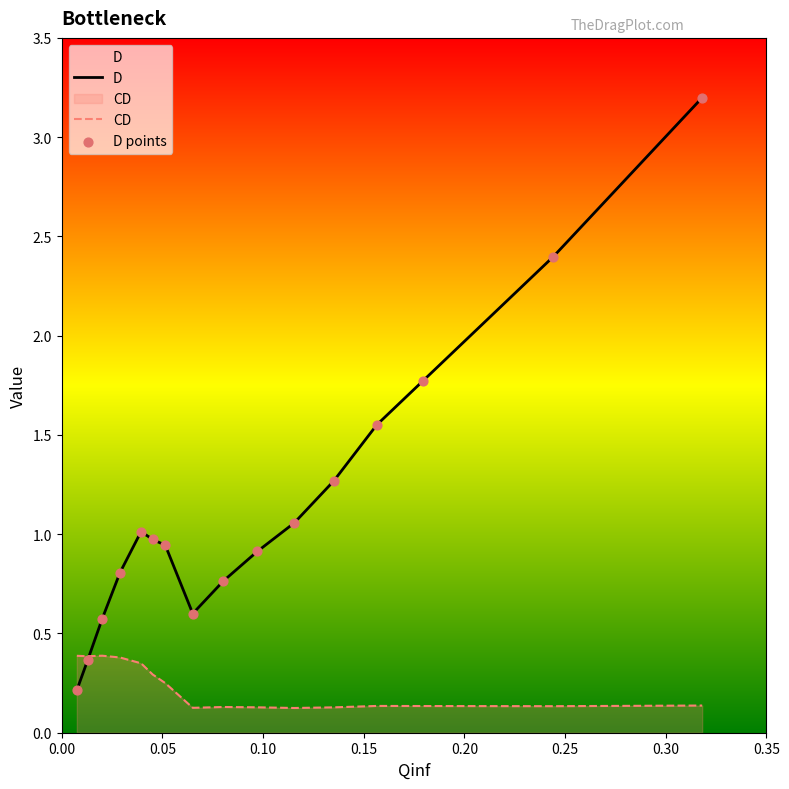

List the series in order of their peak value, highest first.

D, CD